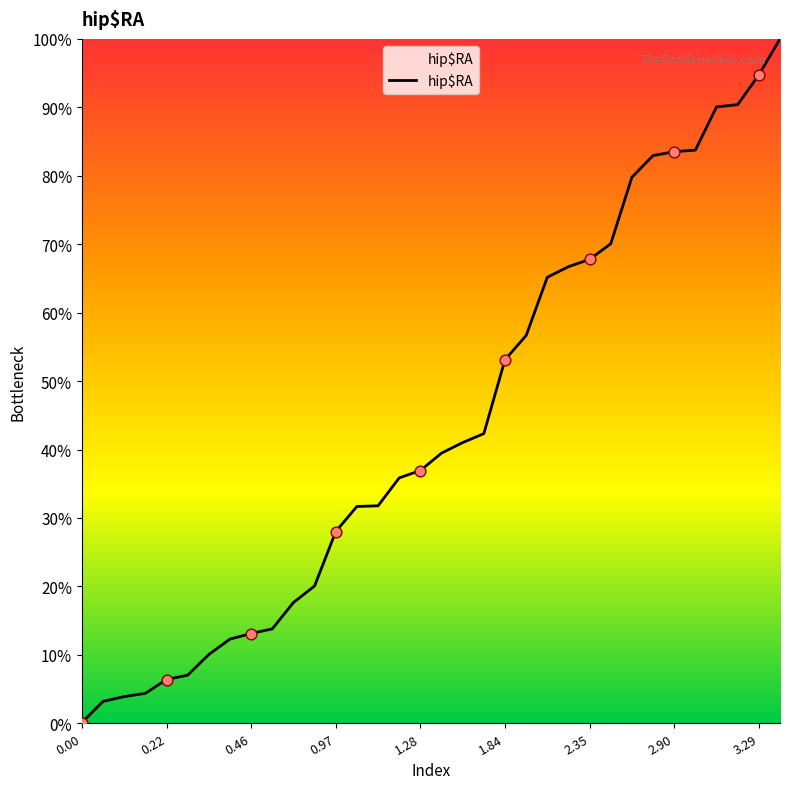

What is the difference between the maximum and minimum values?

99.9